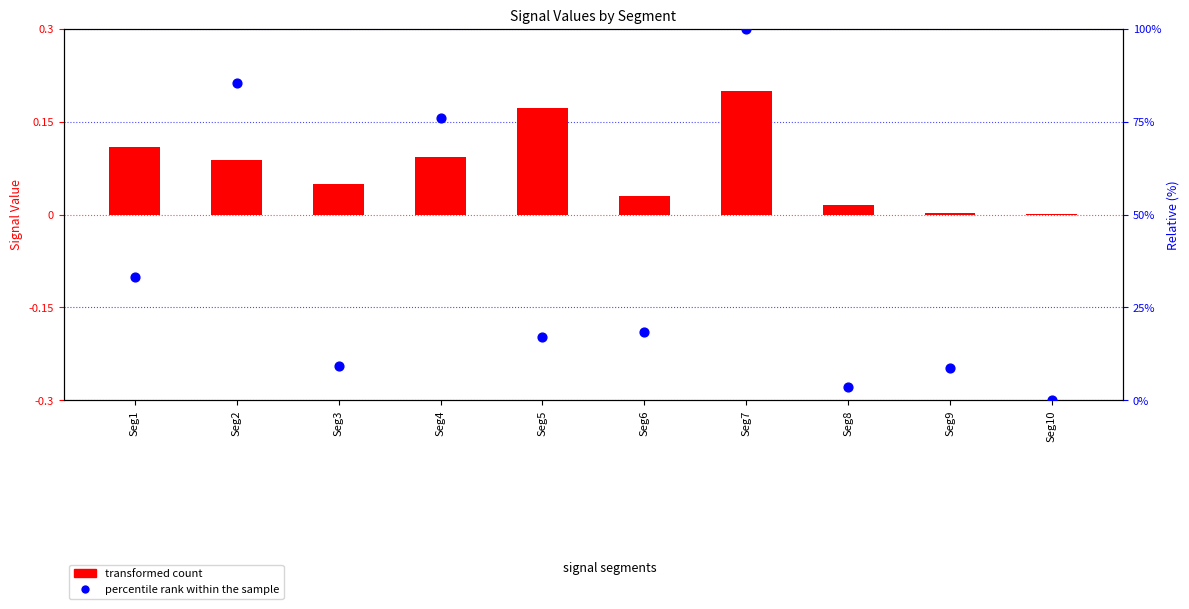

Is the value of transformed count at Seg10 greater than the value of percentile rank within the sample at Seg4?

No